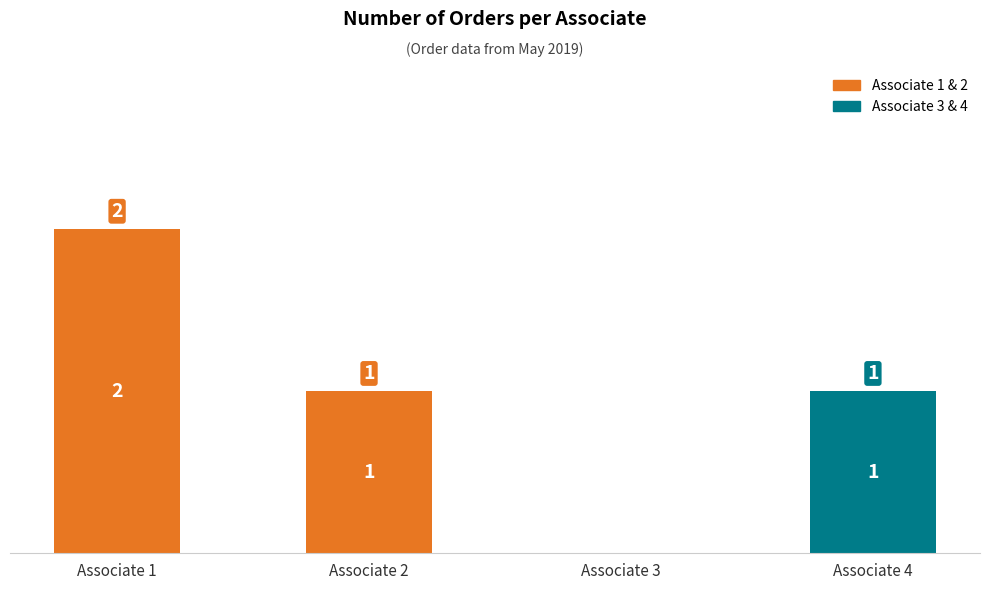

Reading right to left, what are all the values shown in this chart?

1	0	1	2